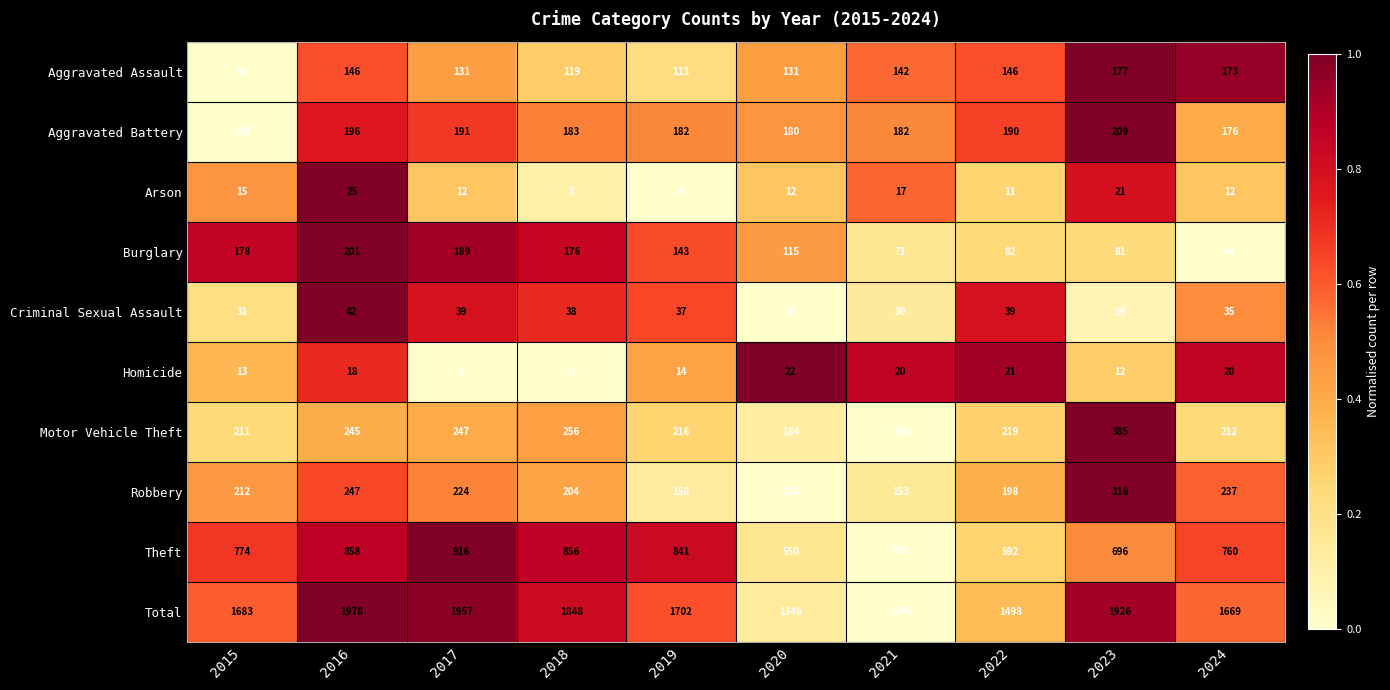

How many distinct data groups are displayed?

10